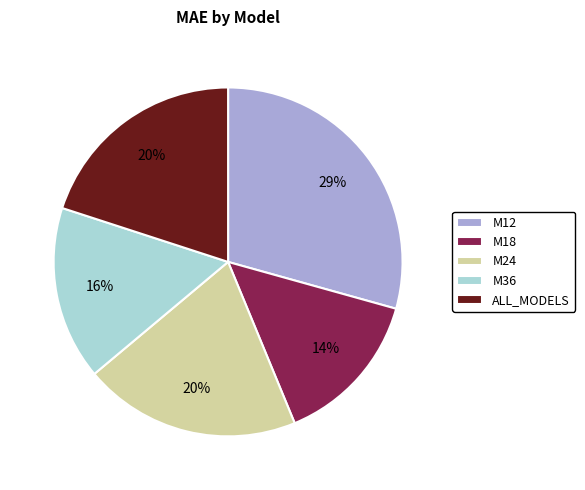

How many slices are in this pie chart?

5